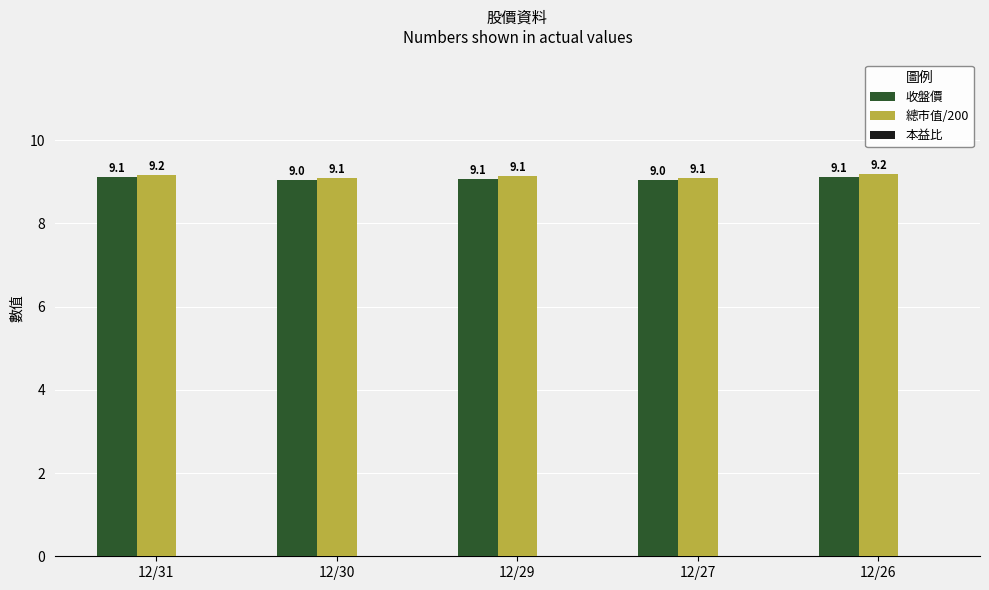

How many bars are there in each group?

2